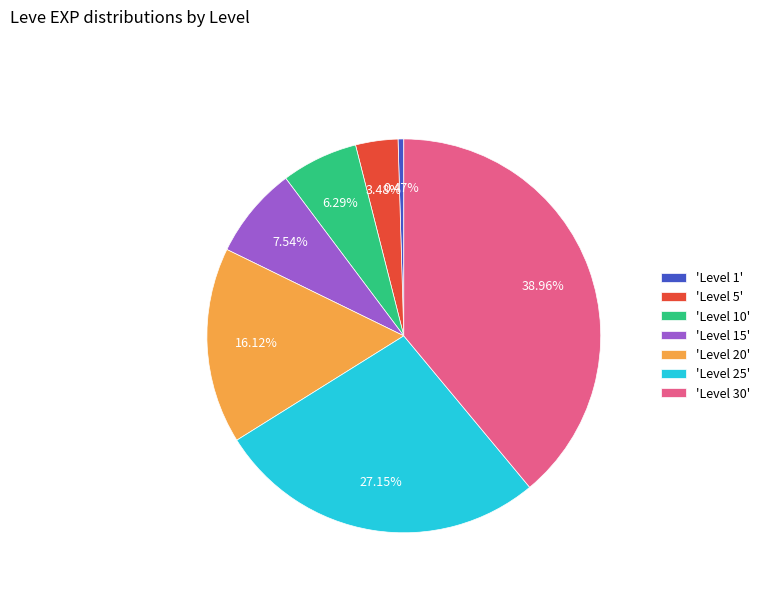

Does 'Level 10' represent more than half of the total?

No